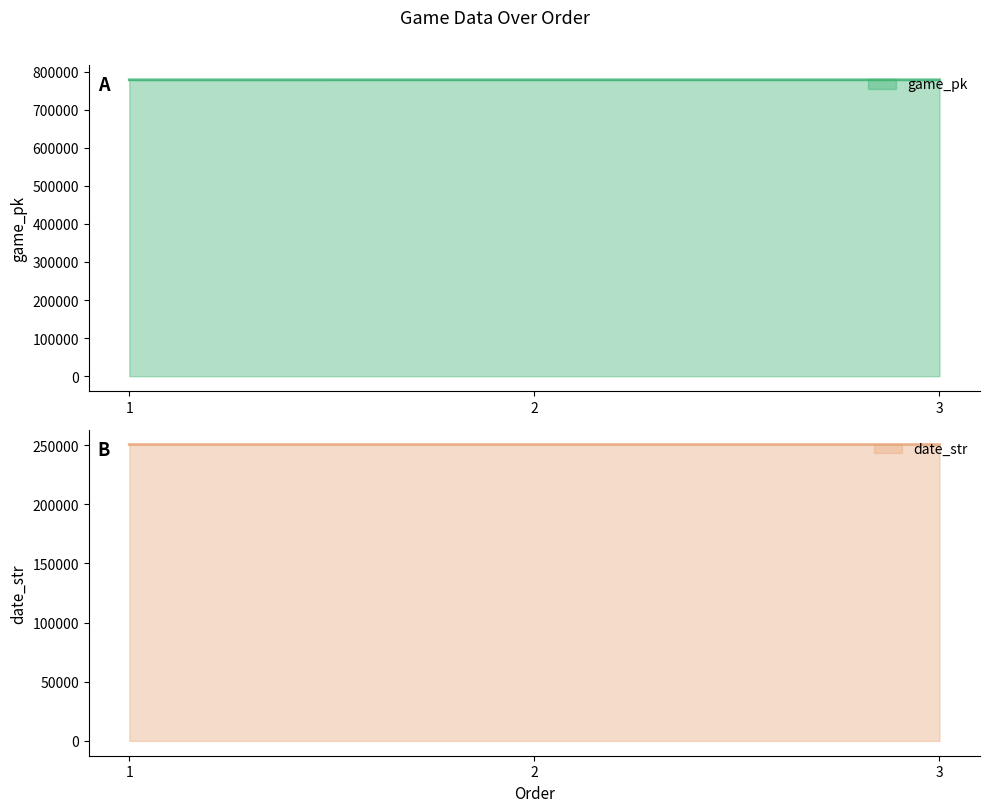

At which category is the sum across all series the highest?

3